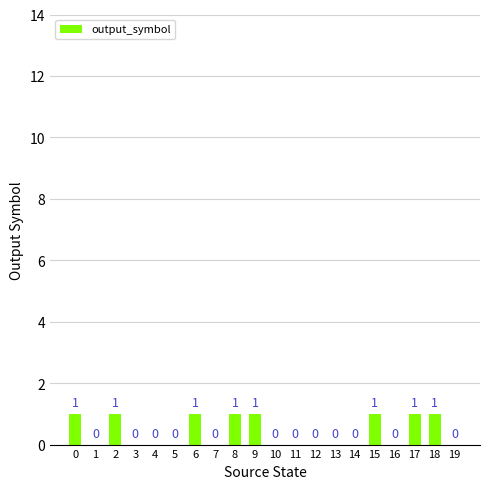

True or false: the data shows 0 at 4.

True